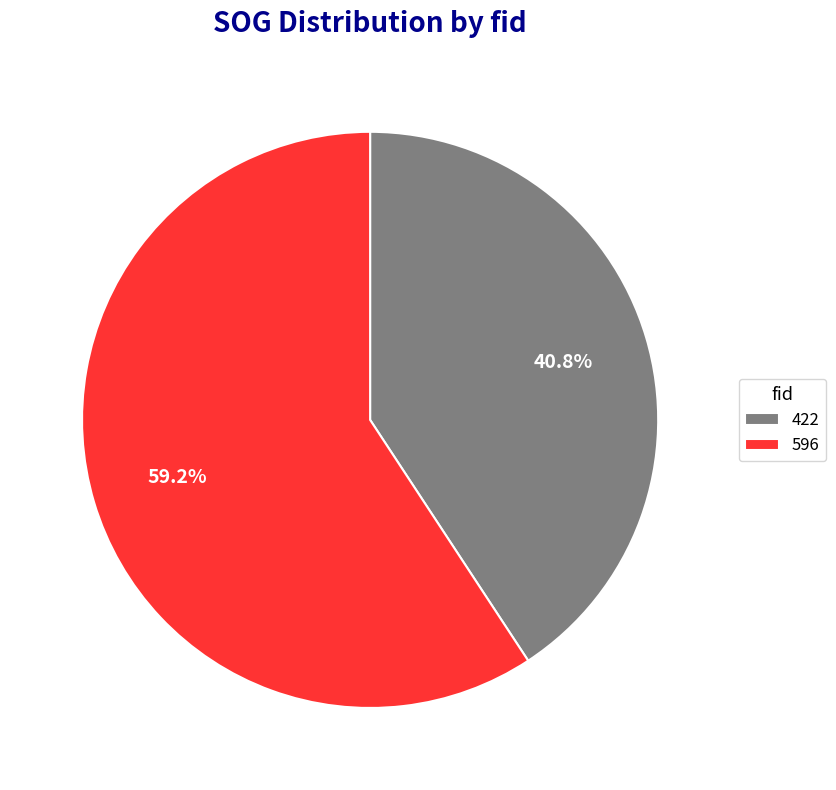

To the nearest percent, what is the difference between the largest and smallest slice percentages?

18%